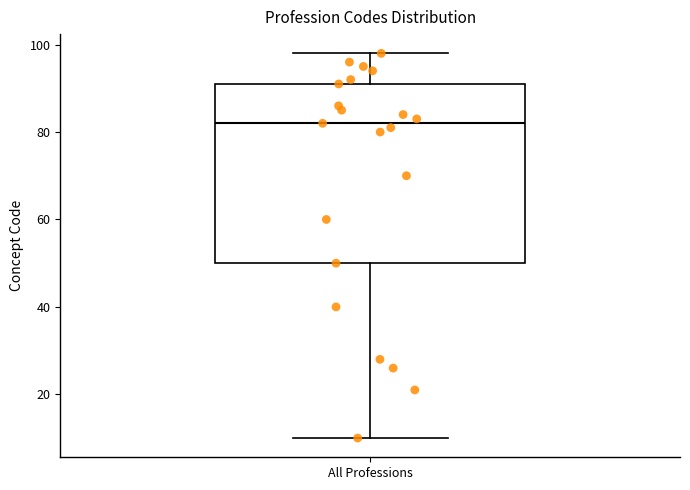

Read this box plot against the y-axis: the position of the median line, the range covered by the box, and the ends of both whiskers. The values are not printed on the chart, so give them approximately, as read against the axis.

median 82, box 50 to 92, whiskers 10 to 98